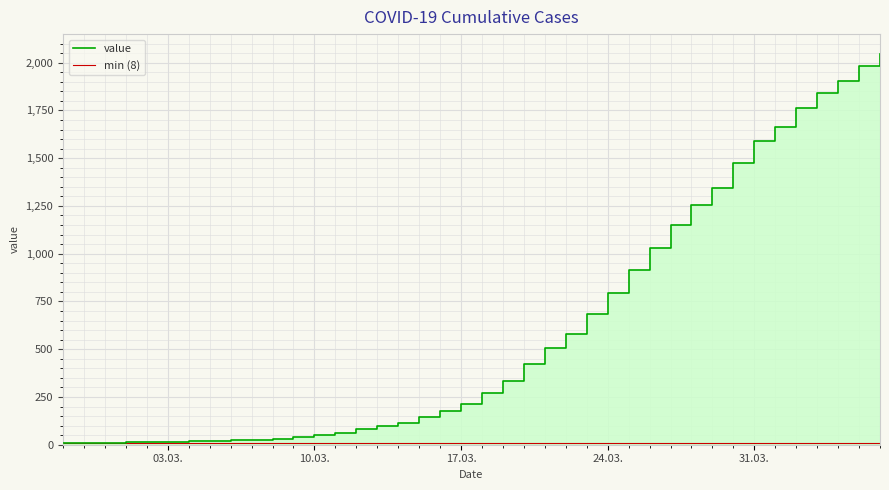

Approximately how many times larger is the value at 2020-03-21 compared to 2020-04-03?

0.3